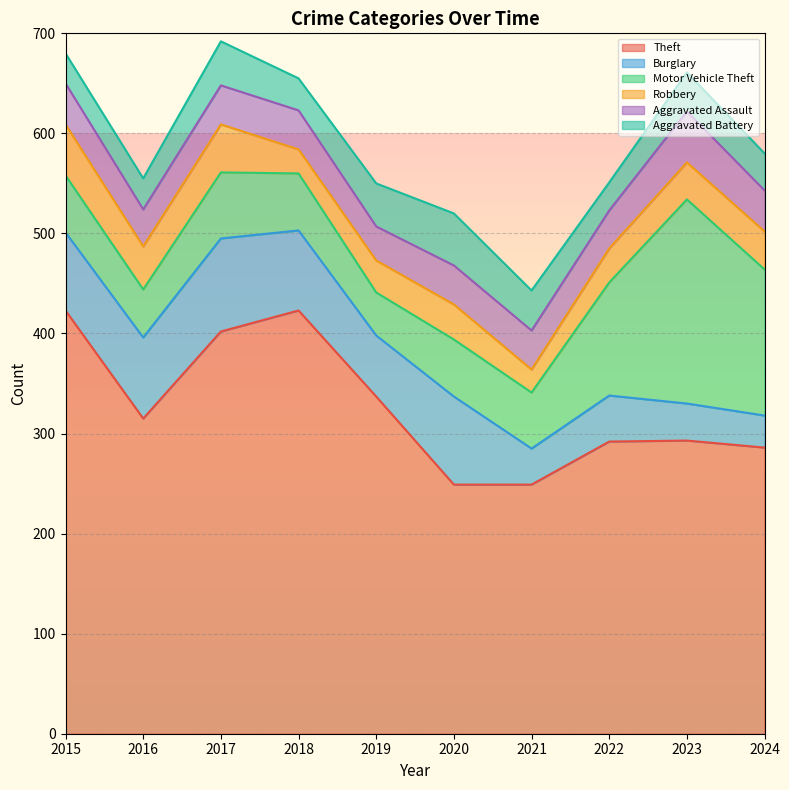

Is it true that Aggravated Battery equals 34 at 2020?

False